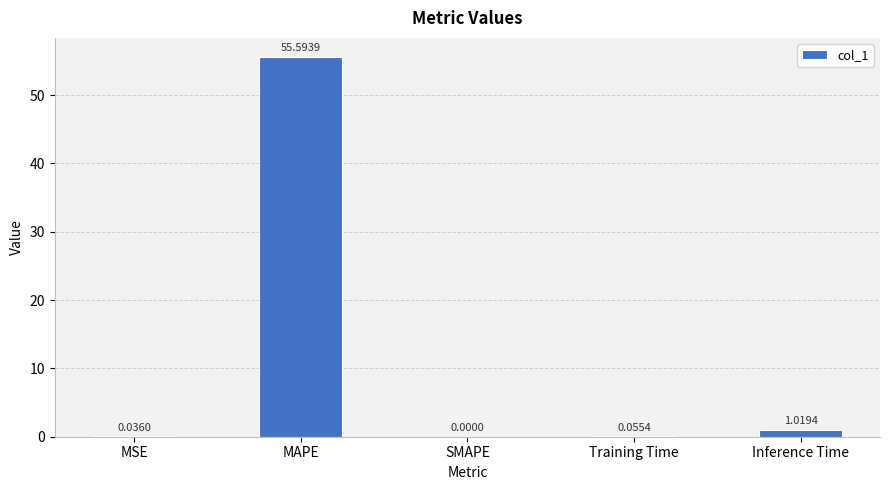

How many values are above zero?

4